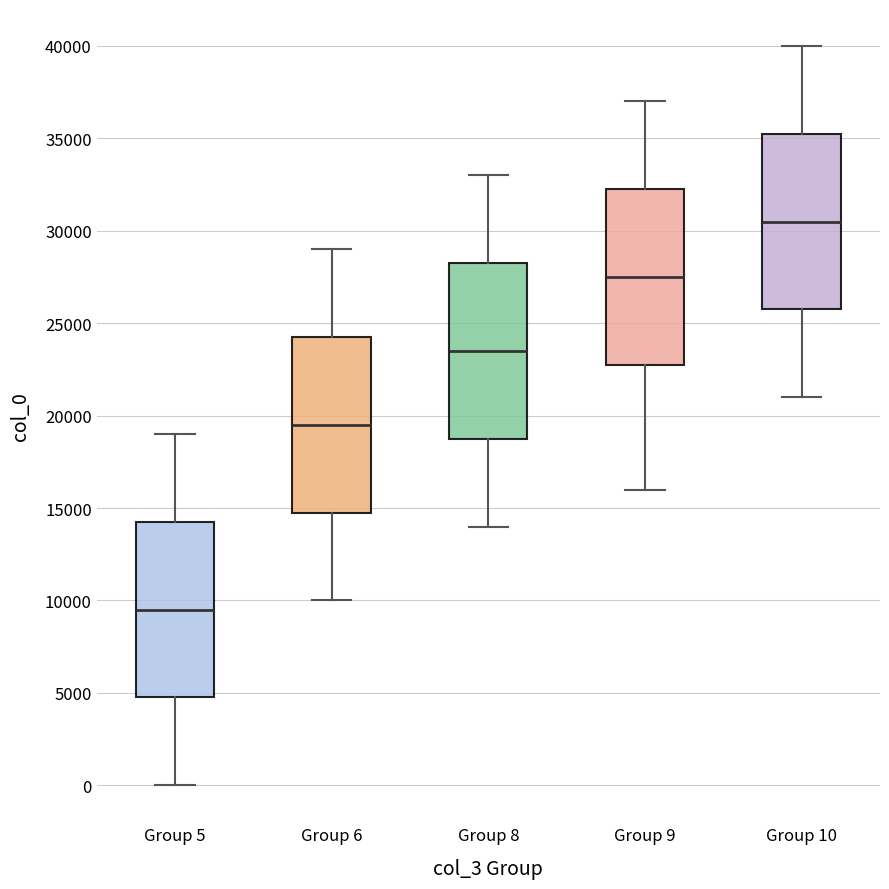

Reading left to right, read every box against the y-axis: the position of its median line, the range the box covers, and the ends of its whiskers. The values are not printed on the chart, so give them approximately, as read against the axis.

Group 5: median 9500, box 5000 to 14500, whiskers 0 to 19000
Group 6: median 19500, box 15000 to 24500, whiskers 10000 to 29000
Group 8: median 23500, box 19000 to 28500, whiskers 14000 to 33000
Group 9: median 27500, box 23000 to 32500, whiskers 16000 to 37000
Group 10: median 30500, box 26000 to 35500, whiskers 21000 to 40000